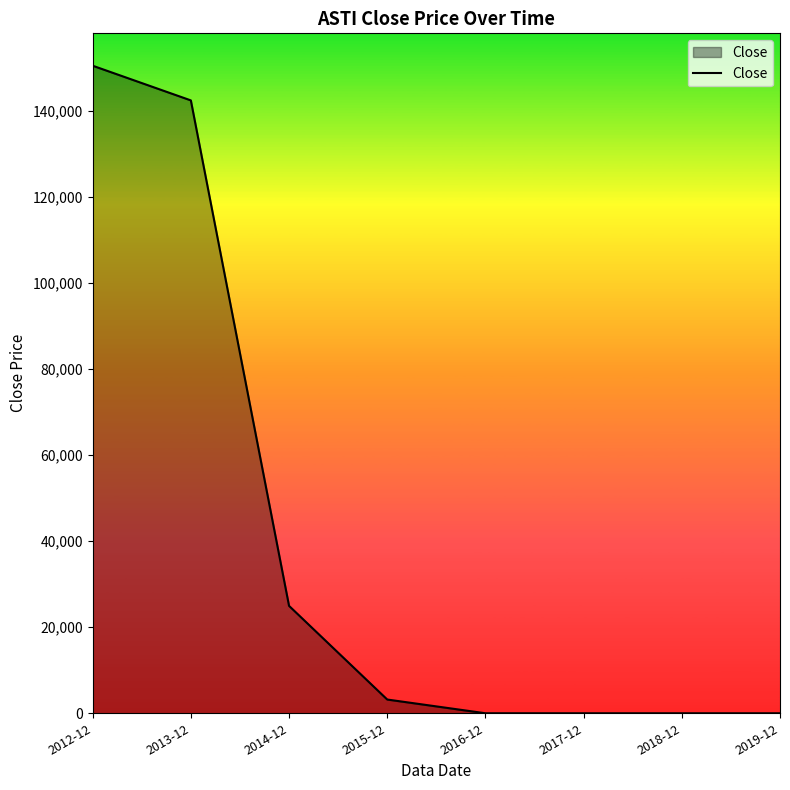

Read the value at 2014-12.

24954.5